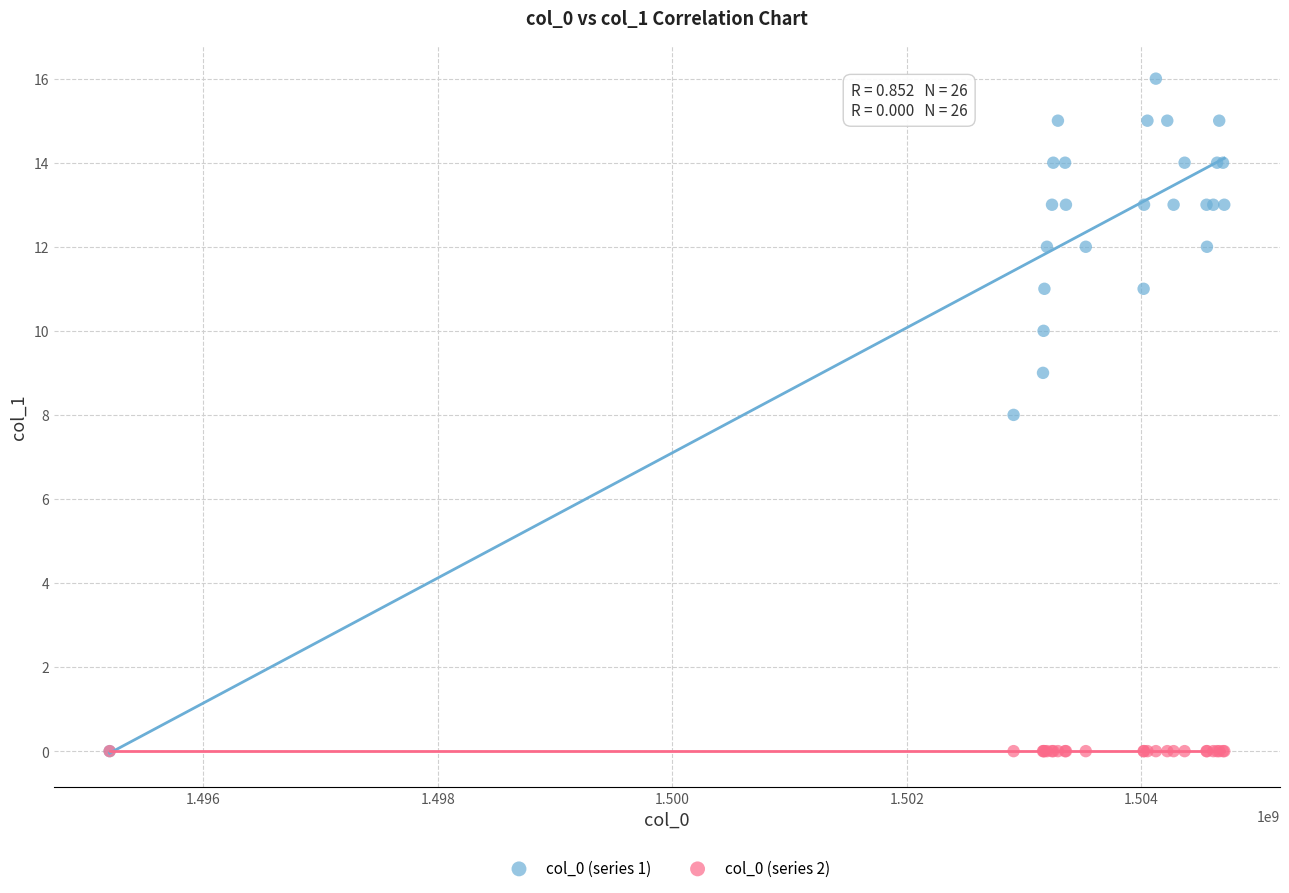

What are all the series names shown in the legend?

col_0 (series 1), col_0 (series 2)